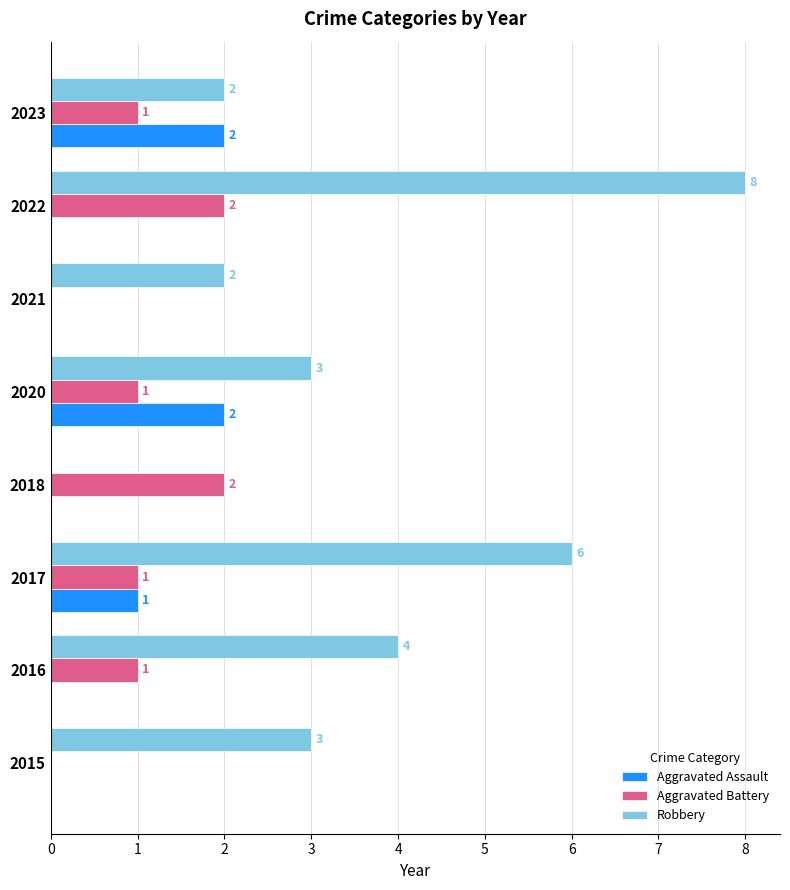

What is the sum of the Robbery values at 2020 and 2016?

7